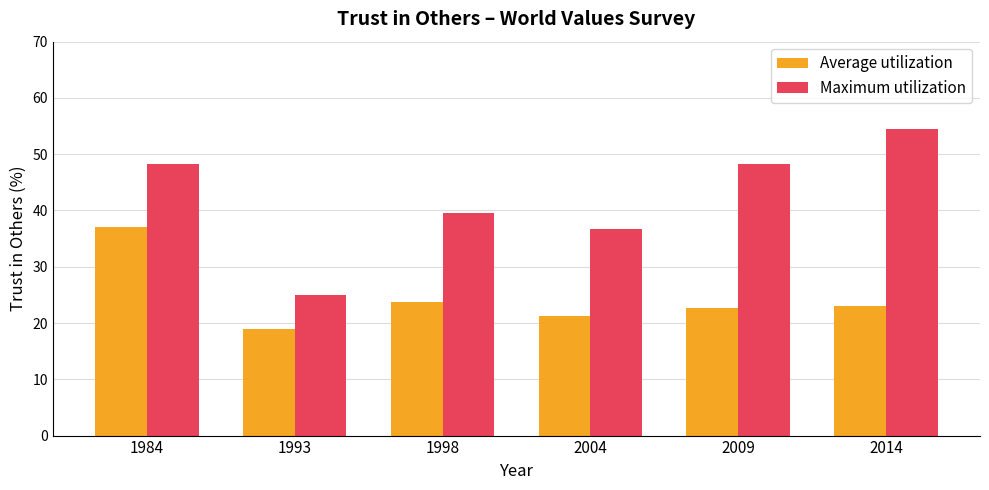

Rank the series by their maximum value, from highest to lowest.

Maximum utilization, Average utilization